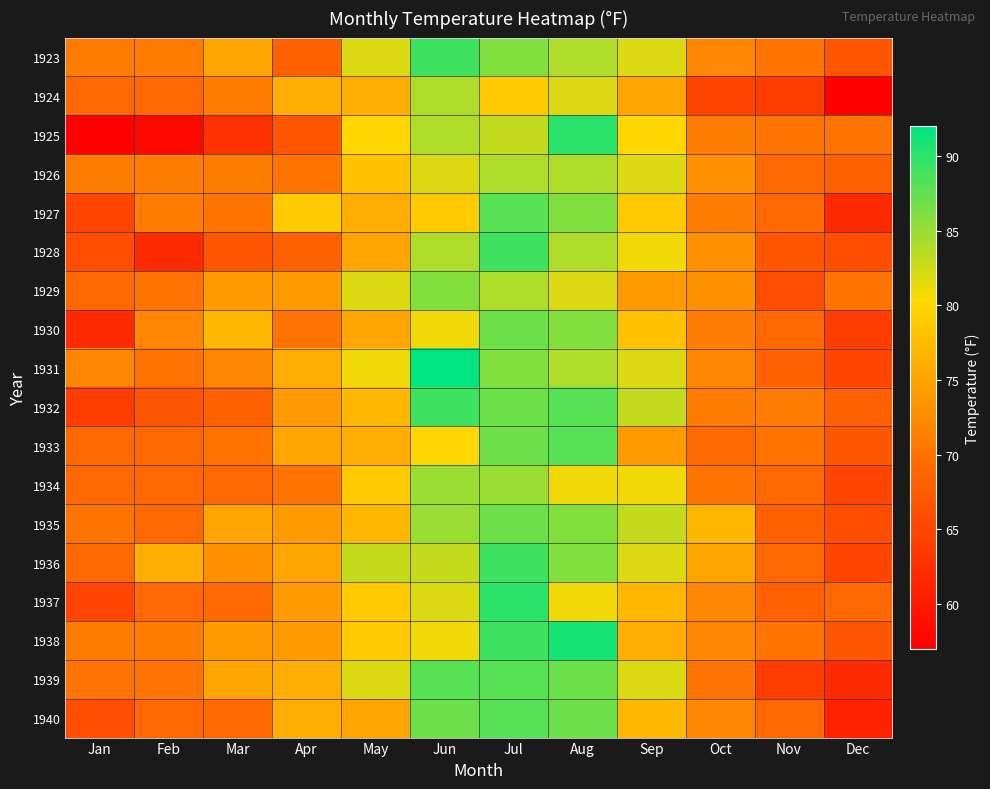

Which series has the largest range (max minus min)?

1925